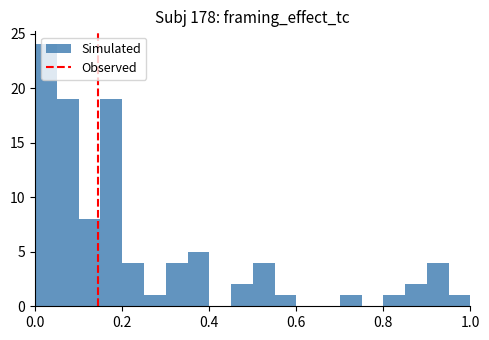

Read against the x-axis, roughly where is the centre of the tallest bar?

0.02